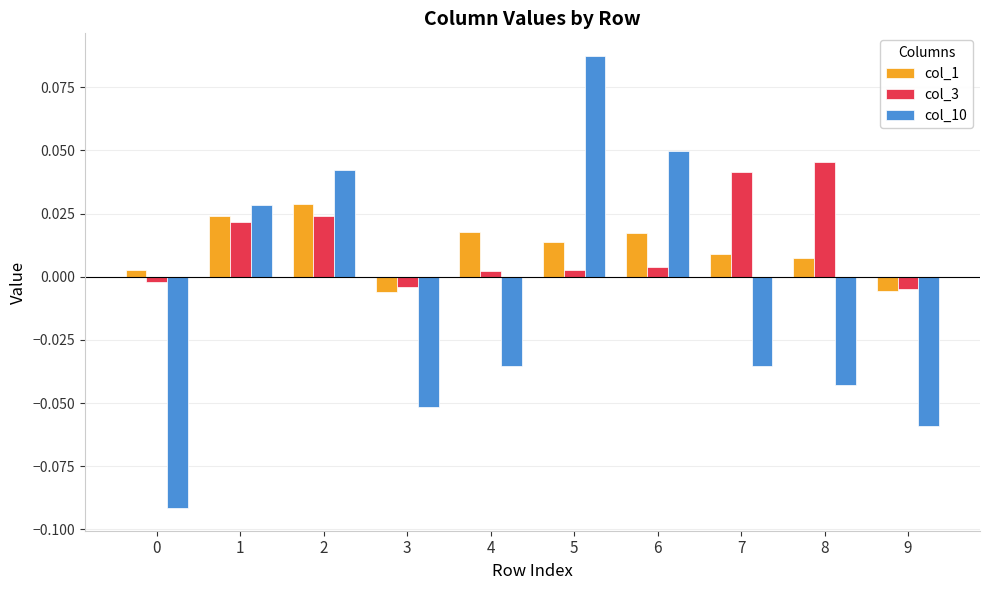

Which series has the widest spread of values?

col_10